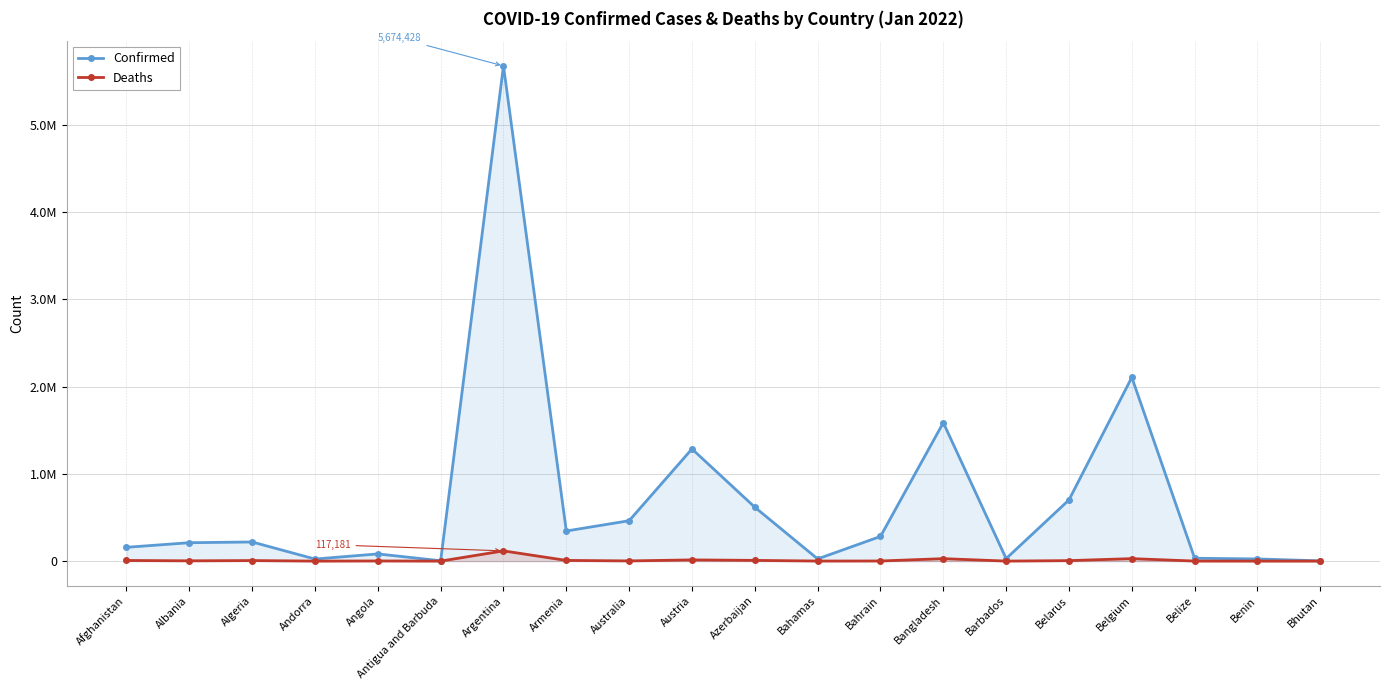

List the series in order of their peak value, lowest first.

Deaths, Confirmed